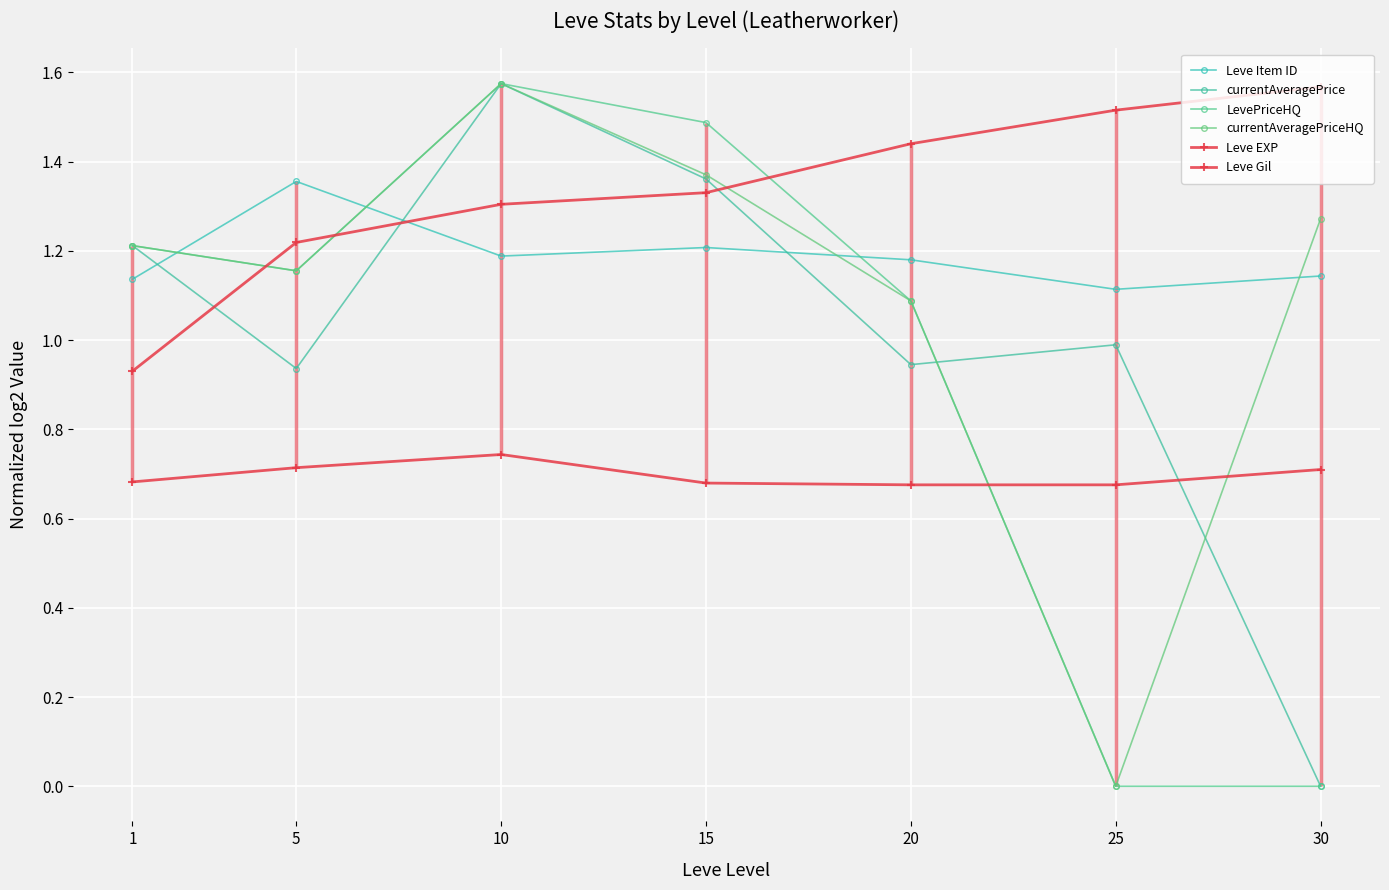

How many data points in LevePriceHQ are above 1?

5